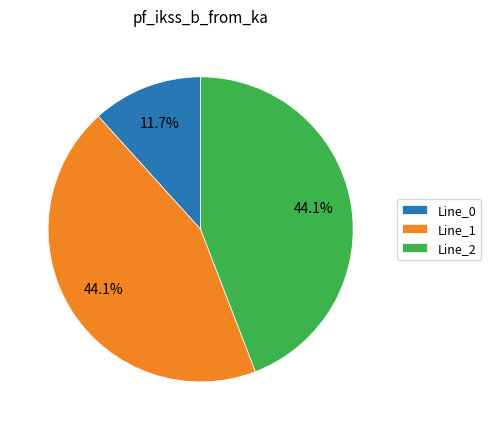

Does Line_1 represent more than half of the total?

No